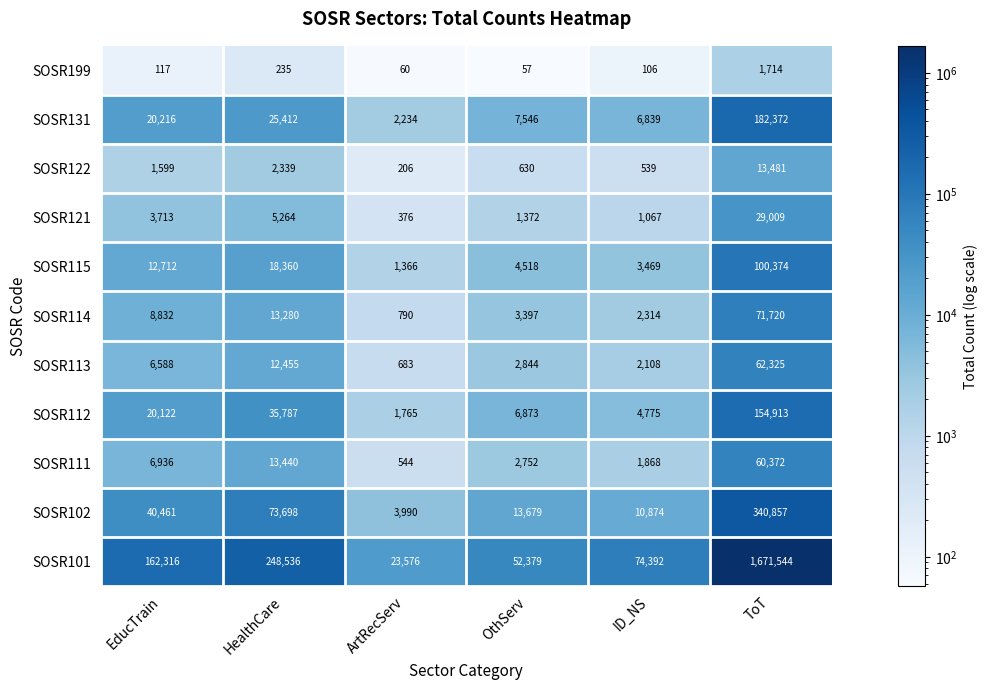

At OthServ, list the series in order from smallest to largest.

SOSR199, SOSR122, SOSR121, SOSR111, SOSR113, SOSR114, SOSR115, SOSR112, SOSR131, SOSR102, SOSR101